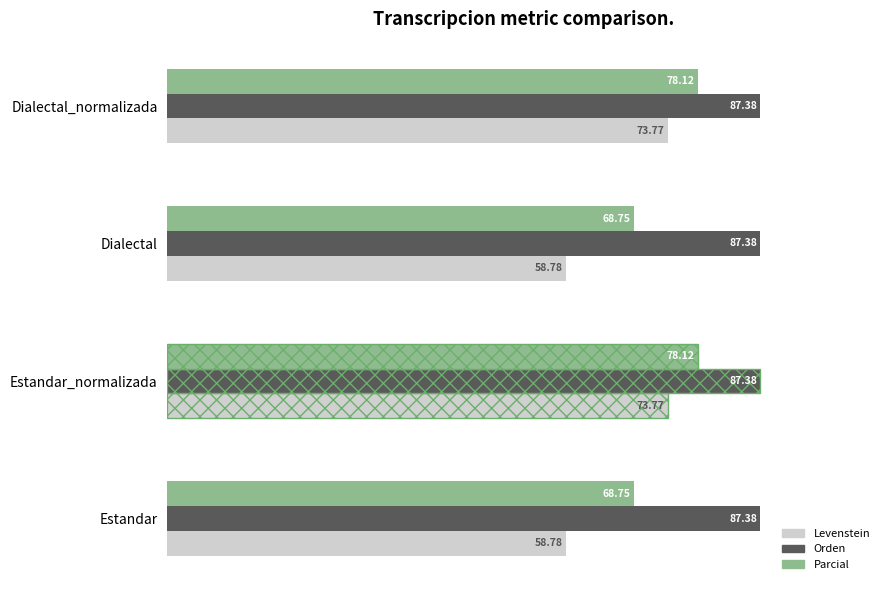

What is the total value across all series at Dialectal?

214.9